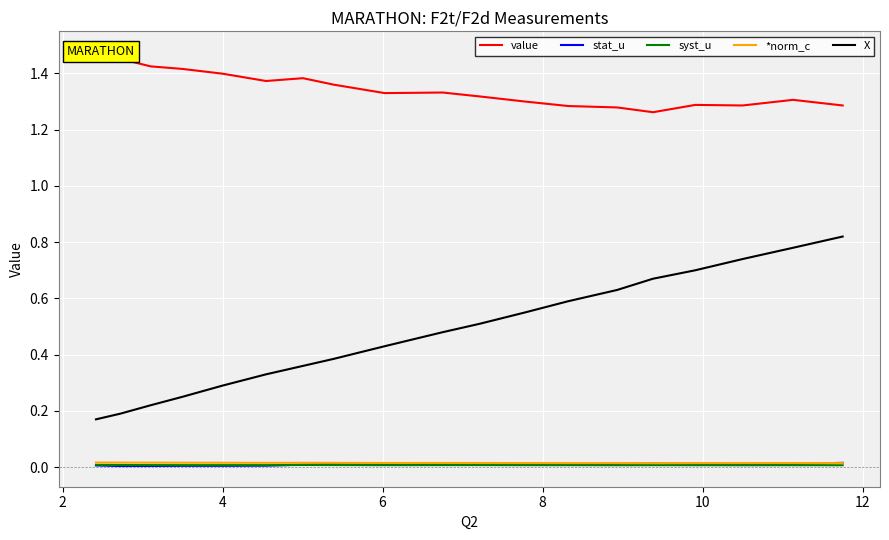

True or false: X and *norm_c cross at least once.

False